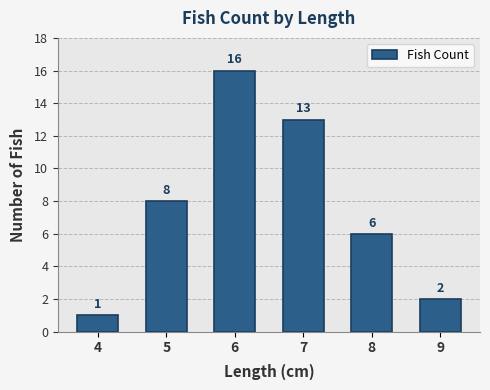

How many data points does each series have?

6